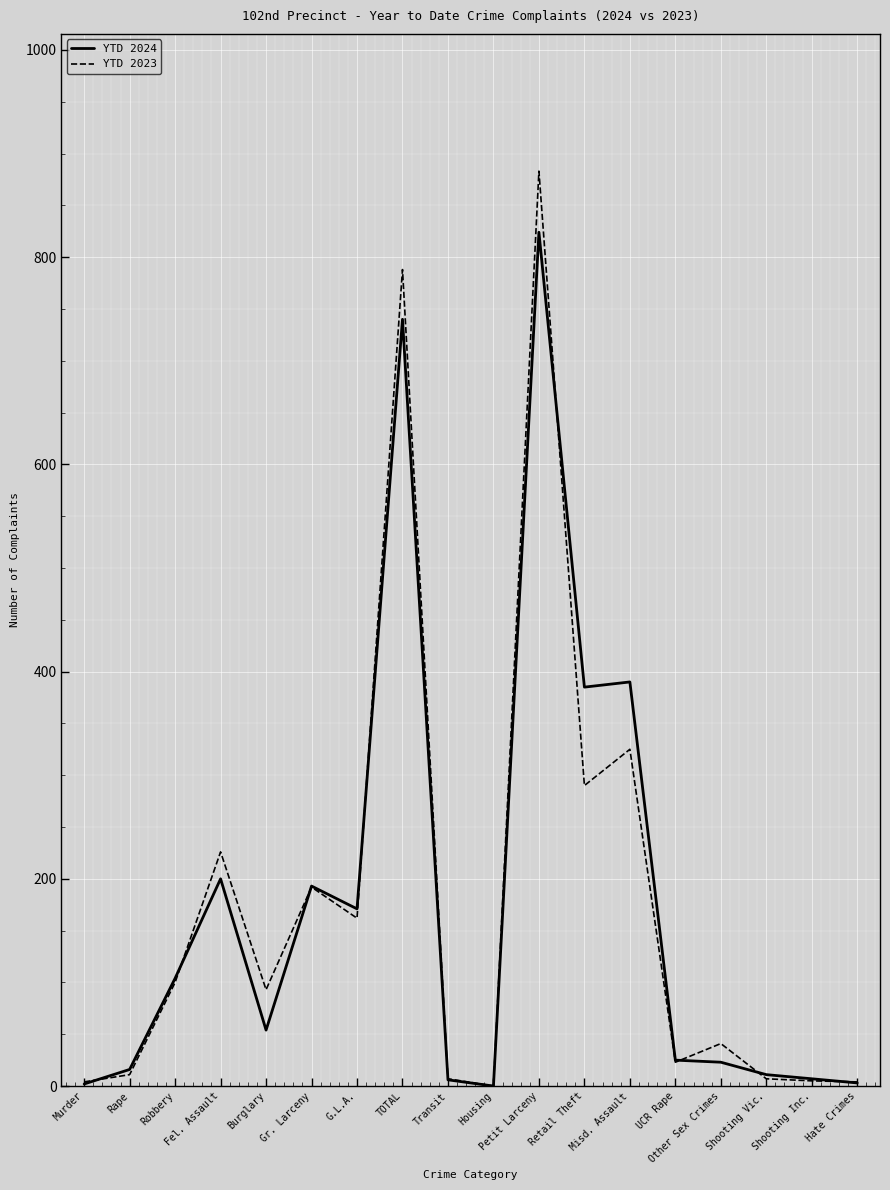

At which category is the sum across all series the highest?

Petit Larceny